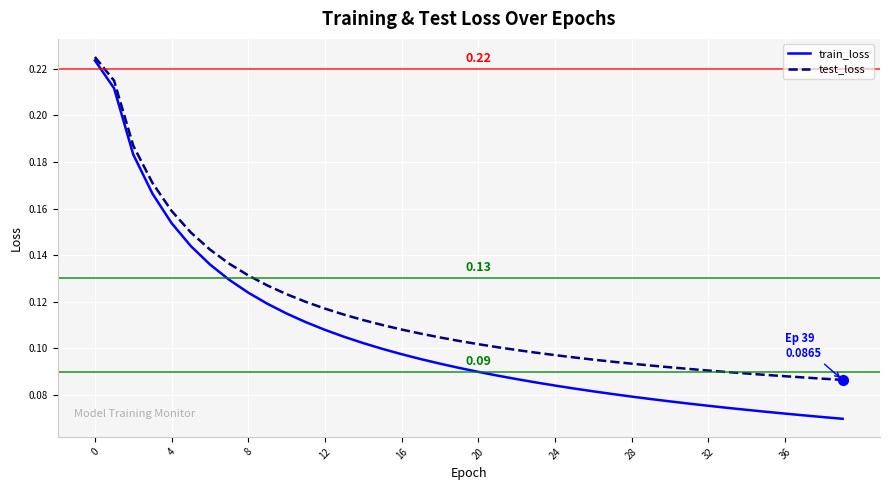

Which series has the widest spread of values?

train_loss